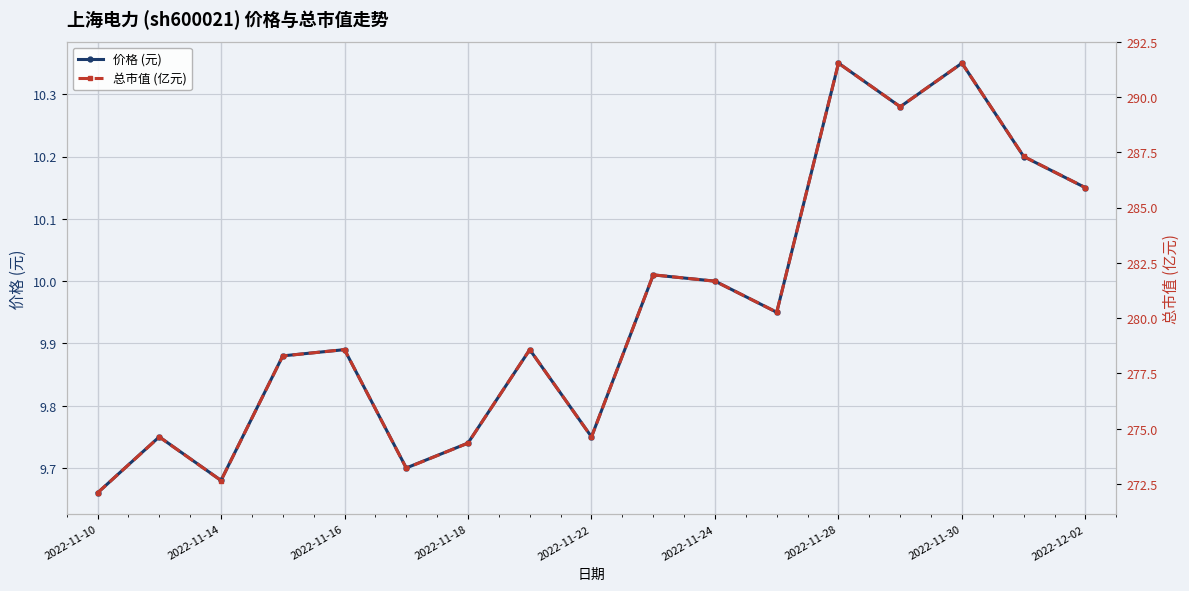

At which category does 价格 (元) reach its first local valley?

2022-11-14